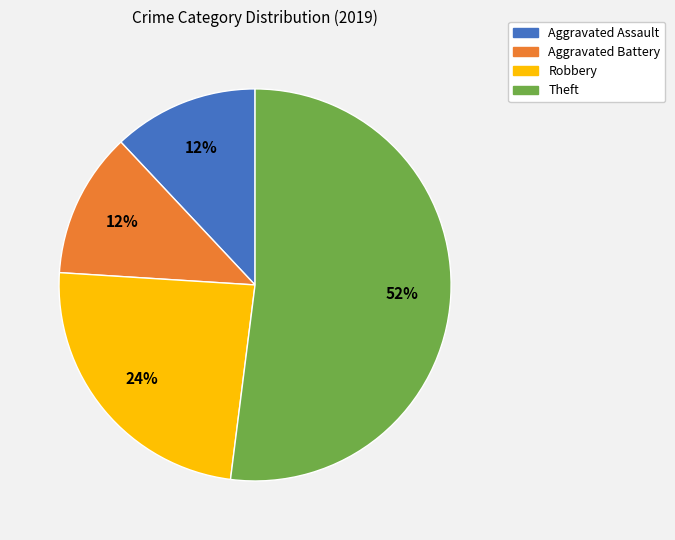

Which slice represents more than half of the pie?

Theft